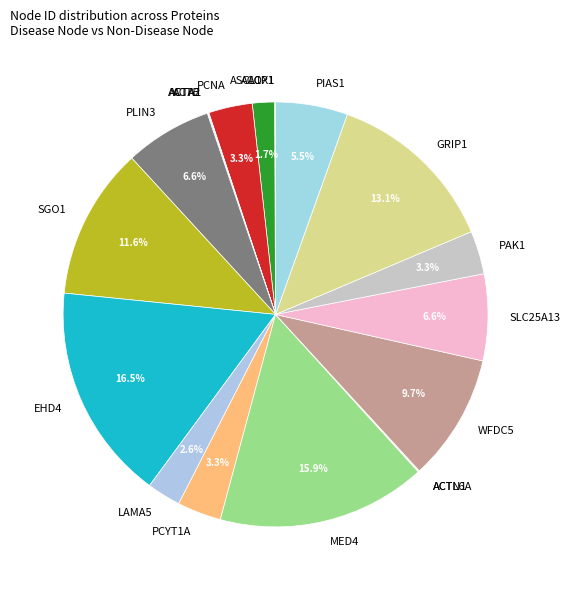

Which slice is the largest?

EHD4